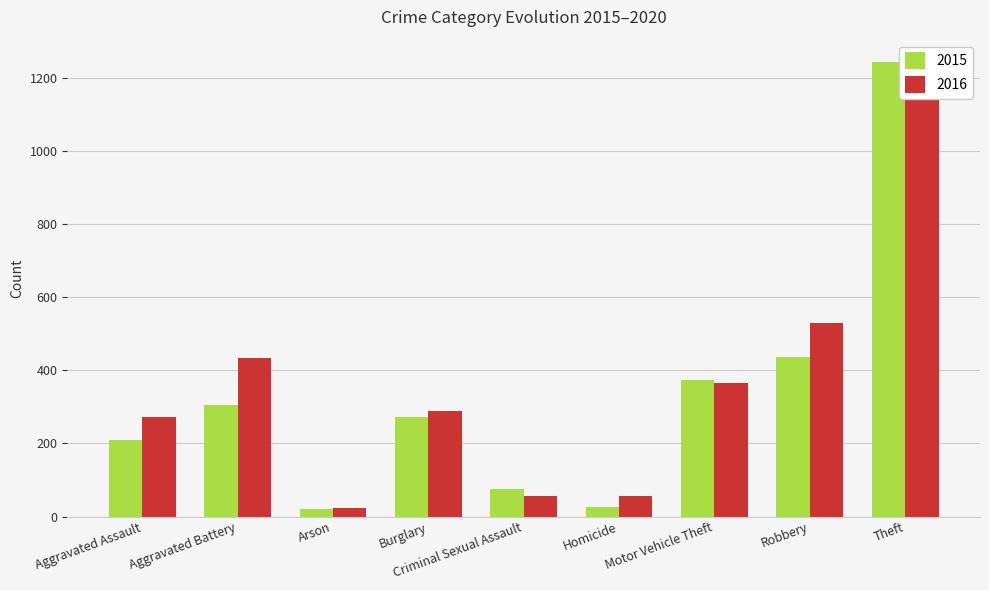

How many groups of bars are there?

9